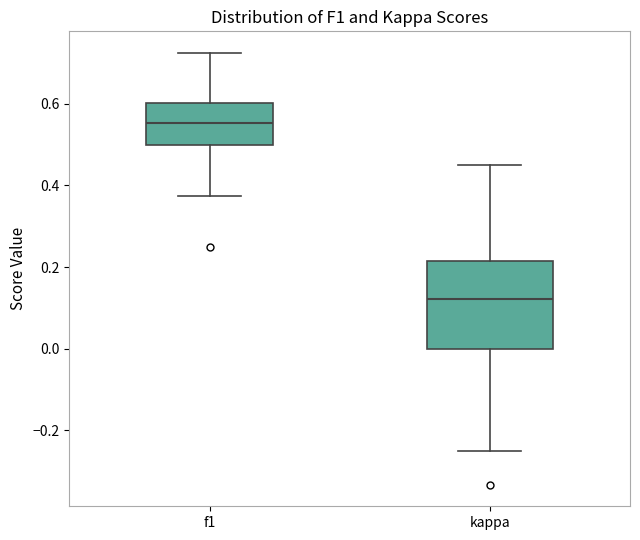

Comparing the boxes themselves (not the whiskers), which one is the tallest?

kappa